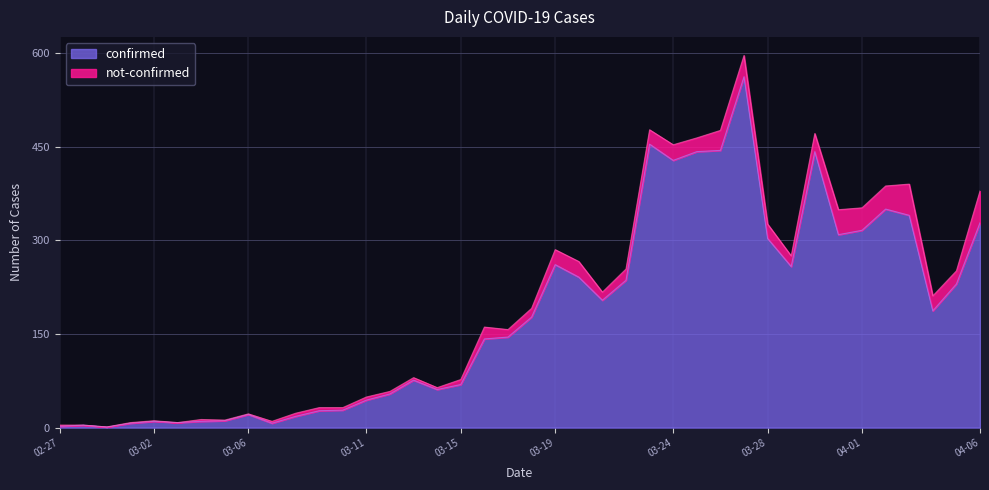

Is it true that the value at 2020-03-04 is 4?

False